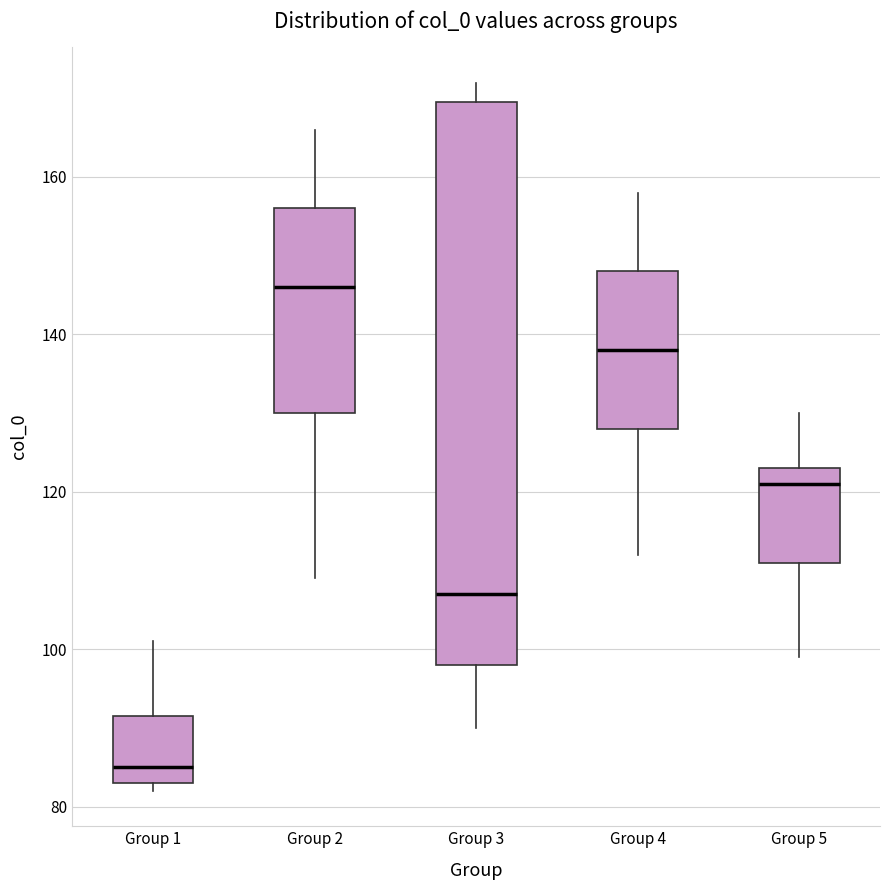

Where does the upper whisker of the box for Group 1 end on the y-axis? The values are not printed on the chart, so give them approximately, as read against the axis.

102